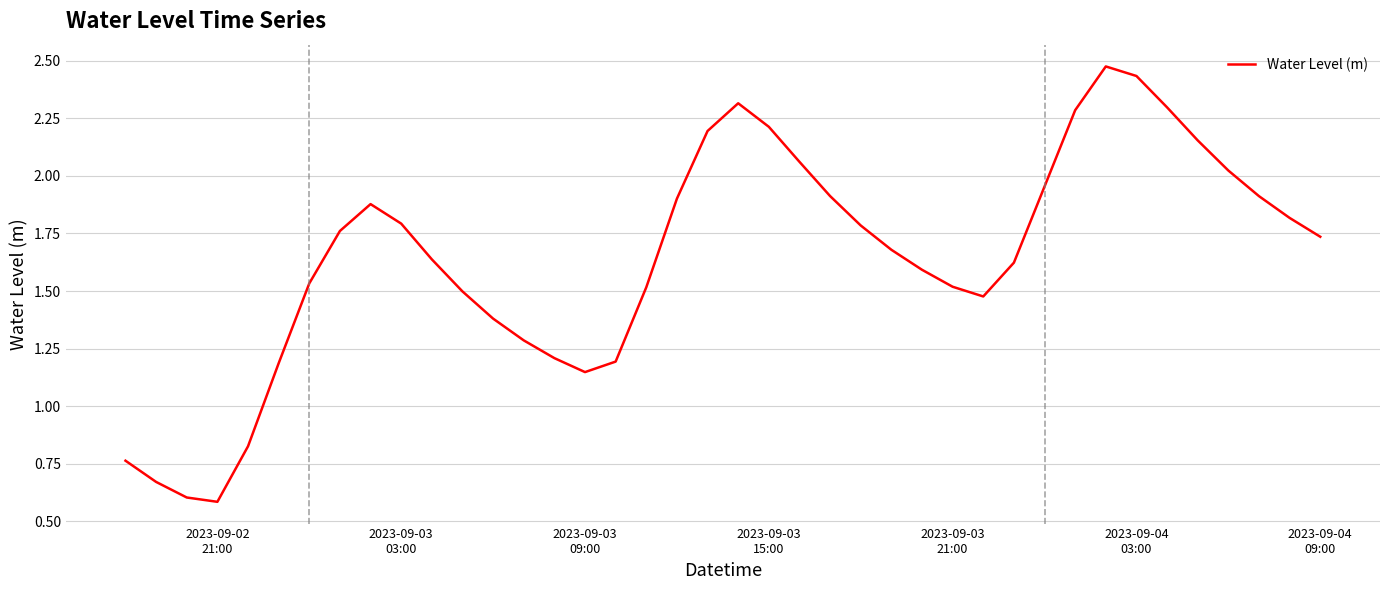

What is the minimum value shown in the chart?

0.6